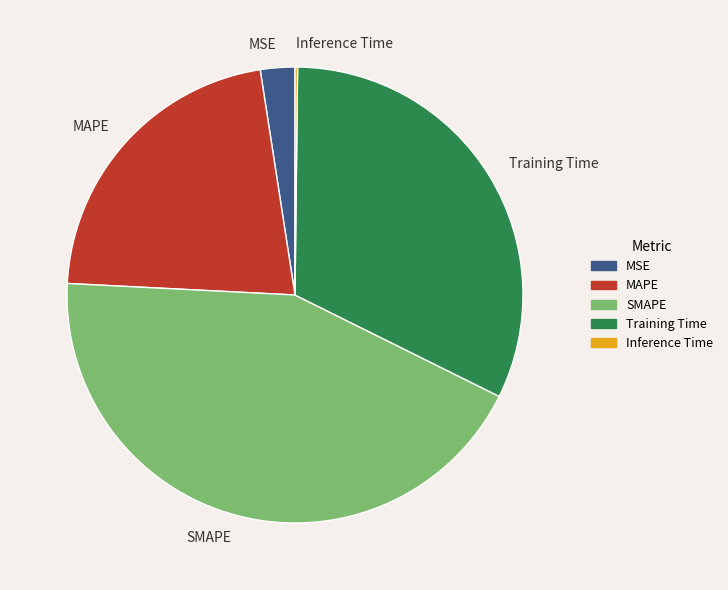

Is MAPE the majority of the pie?

No